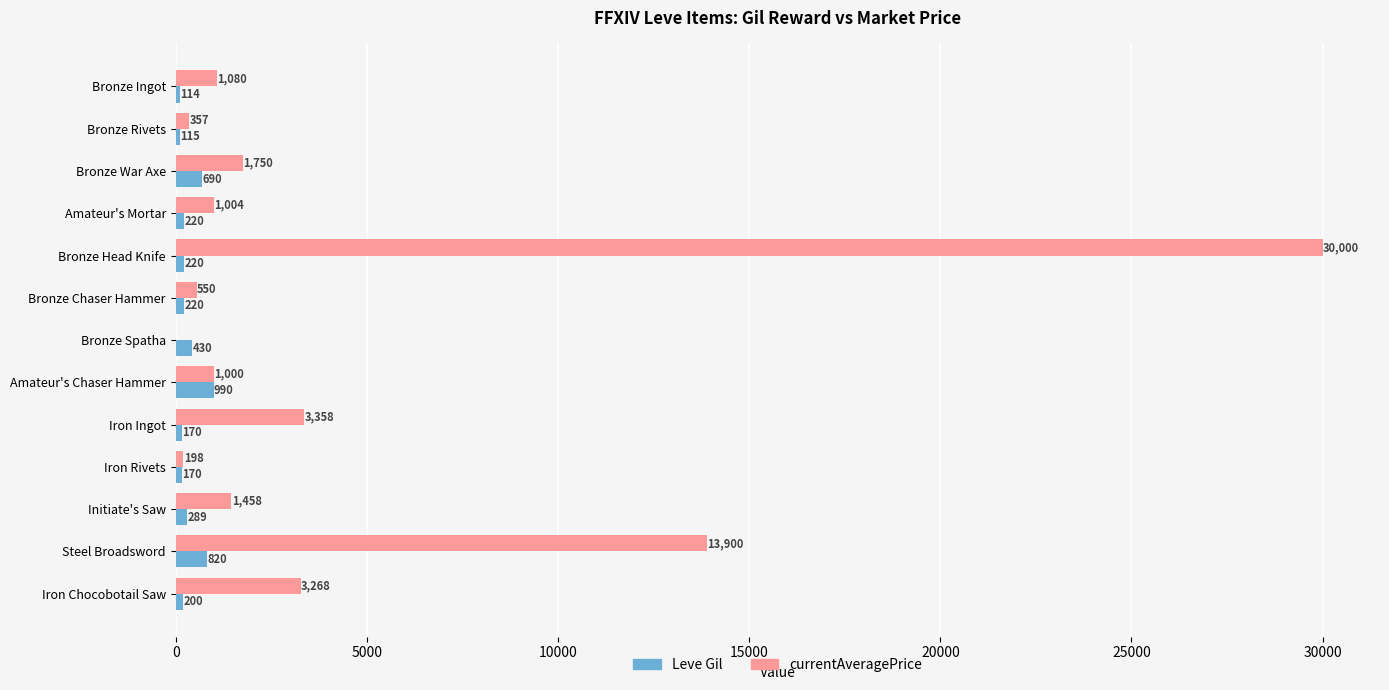

What is the sum of all Leve Gil values?

4648.0